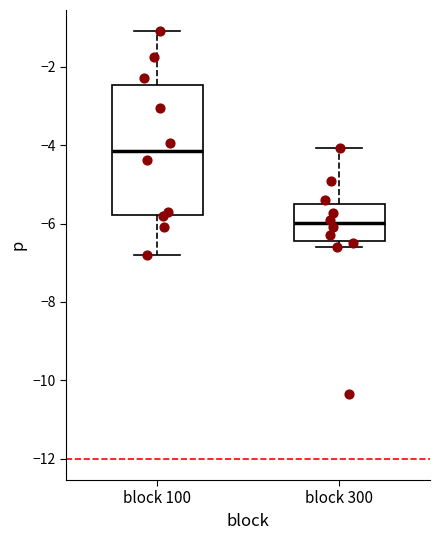

Reading left to right, read every box against the y-axis: the position of its median line, the range the box covers, and the ends of its whiskers. The values are not printed on the chart, so give them approximately, as read against the axis.

block 100: median -4.2, box -5.8 to -2.4, whiskers -6.8 to -1.0
block 300: median -6.0, box -6.4 to -5.4, whiskers -6.6 to -4.0